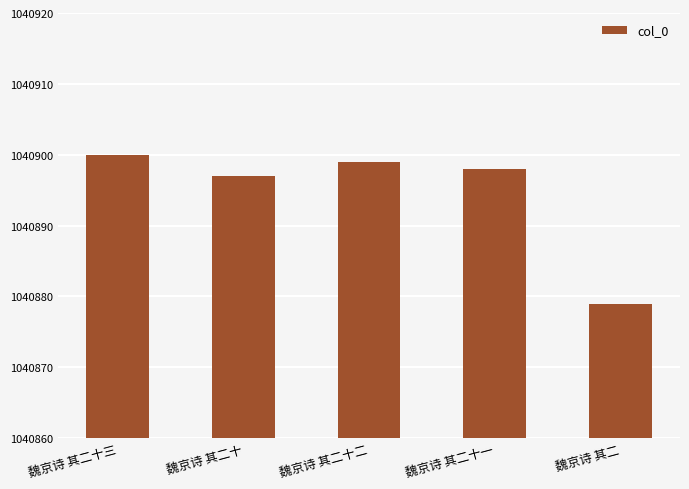

How many data points does each series have?

5